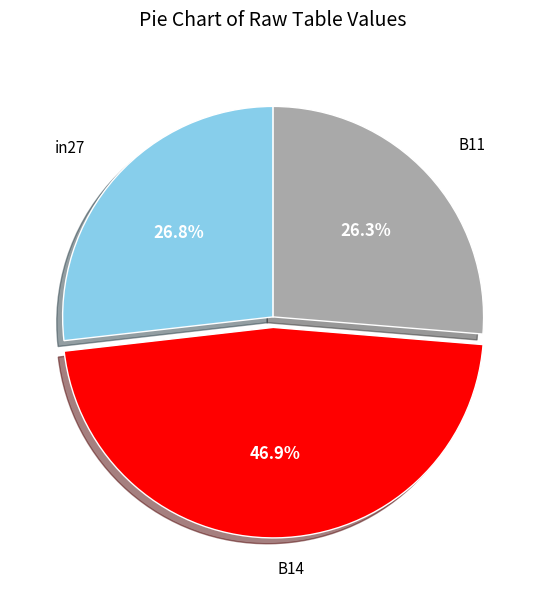

Is there a majority slice in this chart?

No